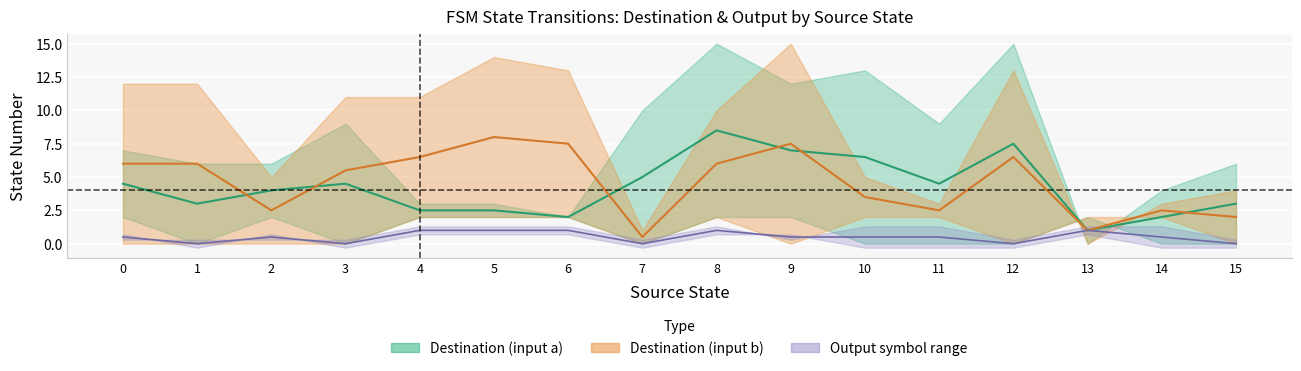

True or false: output_symbol has a value of 0 at 15.

True